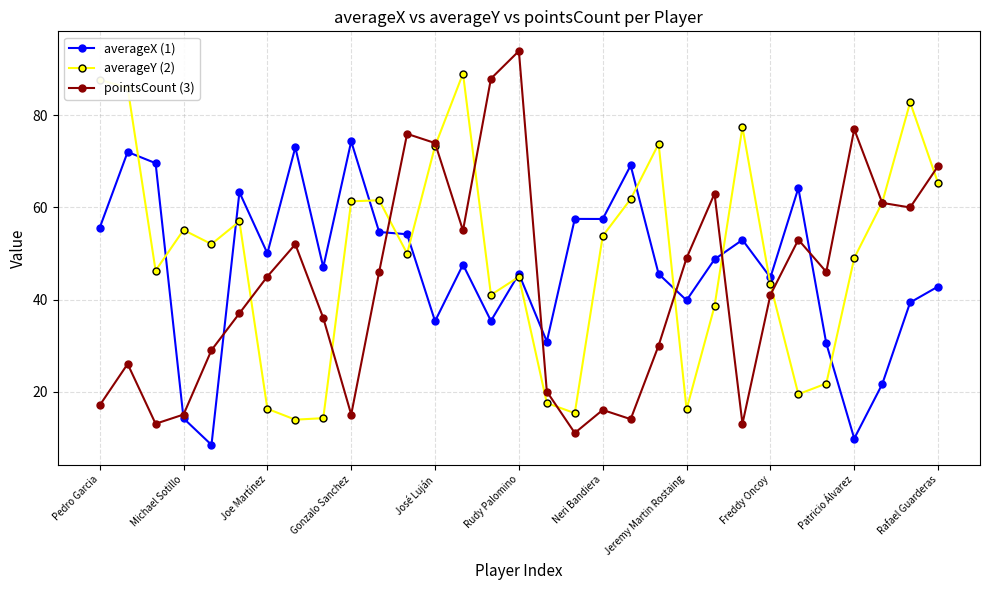

In averageY (2), how many points are lower than both neighbors (excluding endpoints)?

8